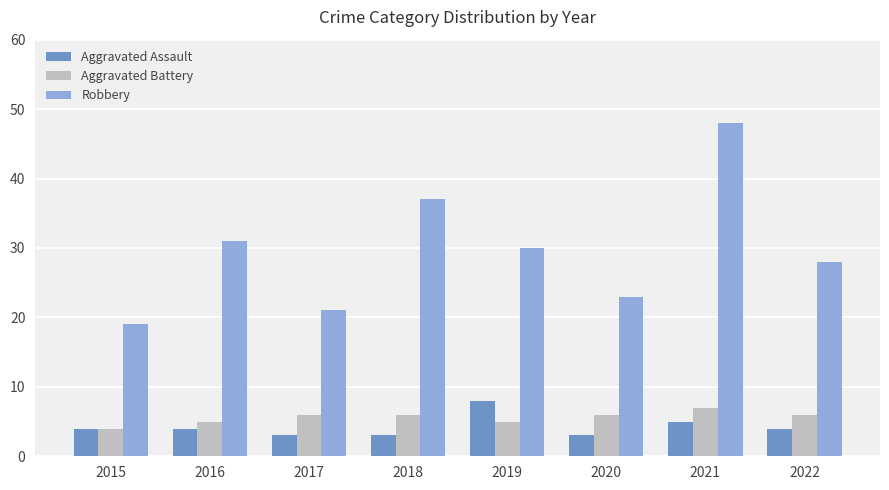

How many Aggravated Battery values are between 5 and 6?

6